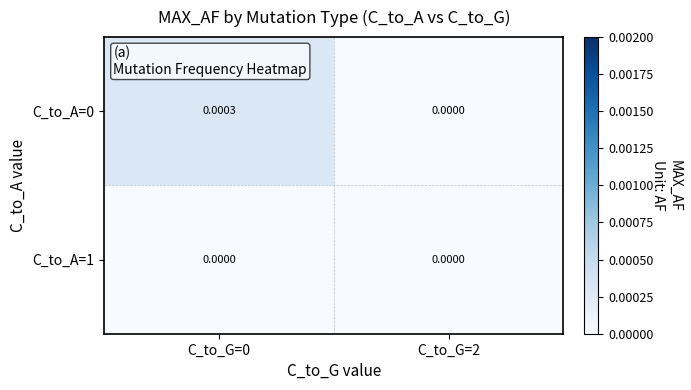

Is the value of C_to_A=0 at C_to_G=0 greater than the value of C_to_A=1 at C_to_G=0?

Yes